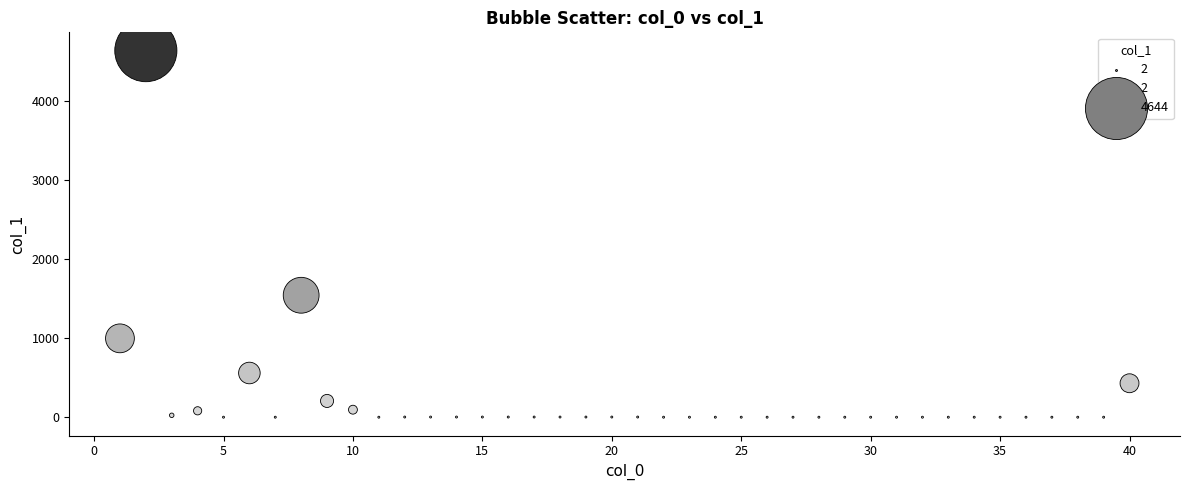

What Y value in the scatter plot is closest to 2322?

1545